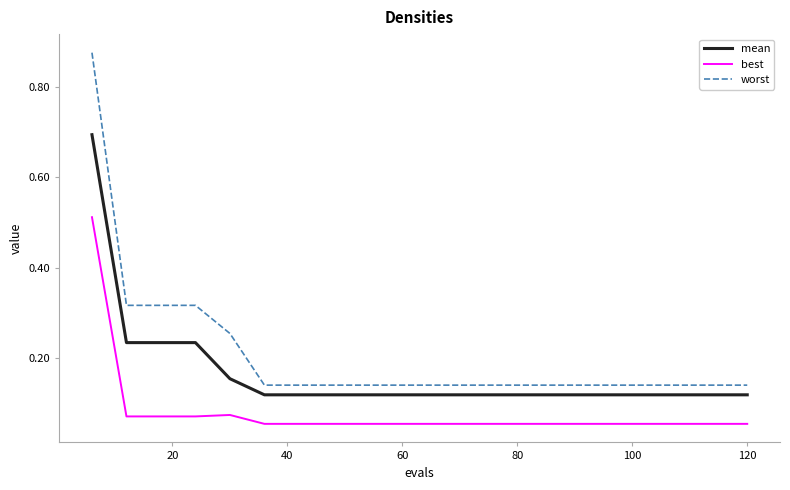

What is the highest value of the mean series?

0.7